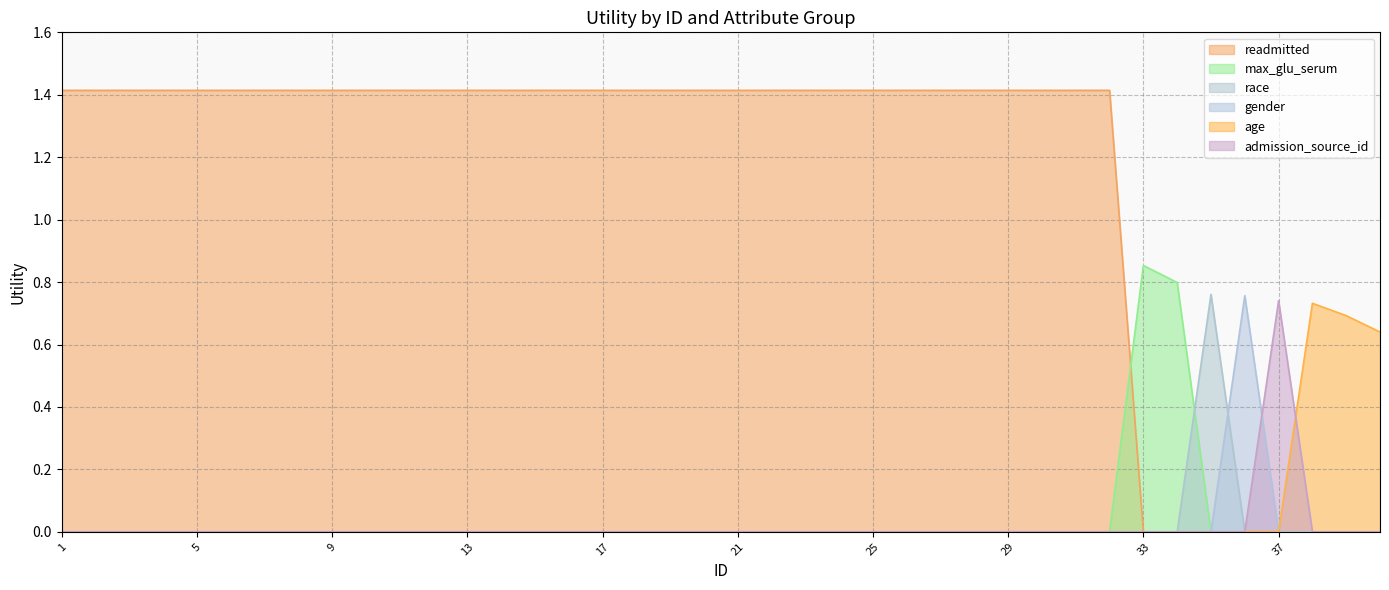

True or false: age / admission_source_id and readmitted cross at least once.

False